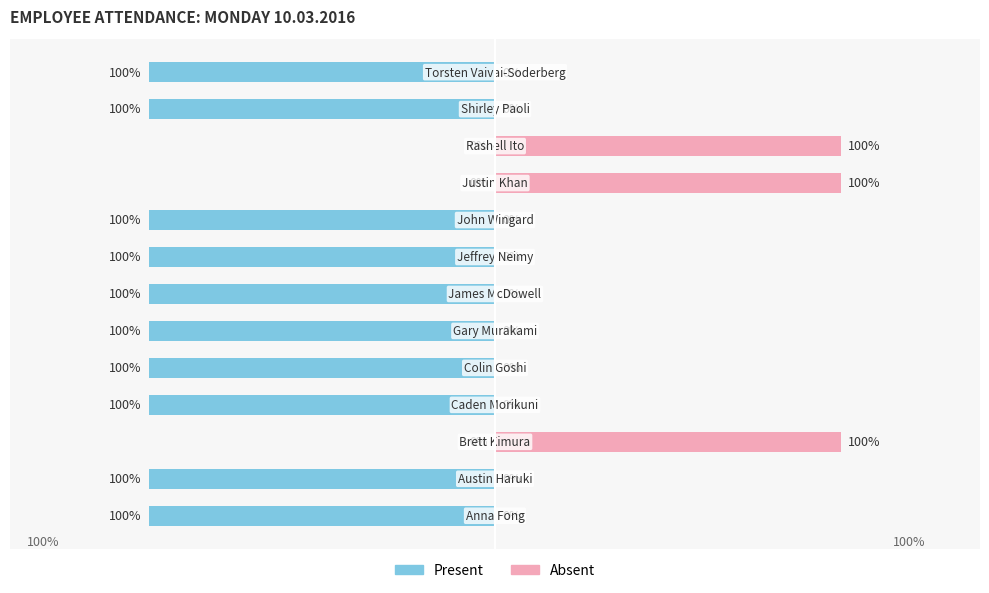

How many data points in Present are above -1?

3